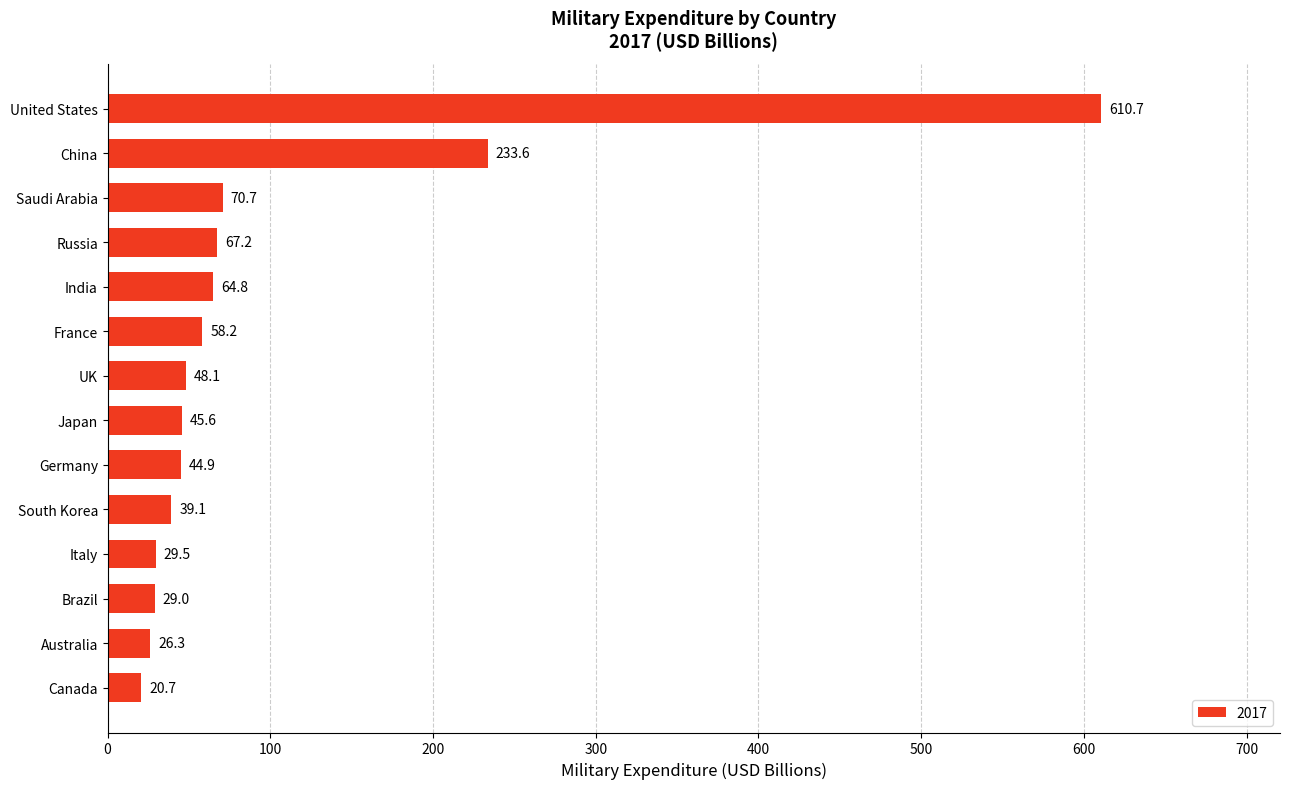

Count the number of data series in this chart.

1